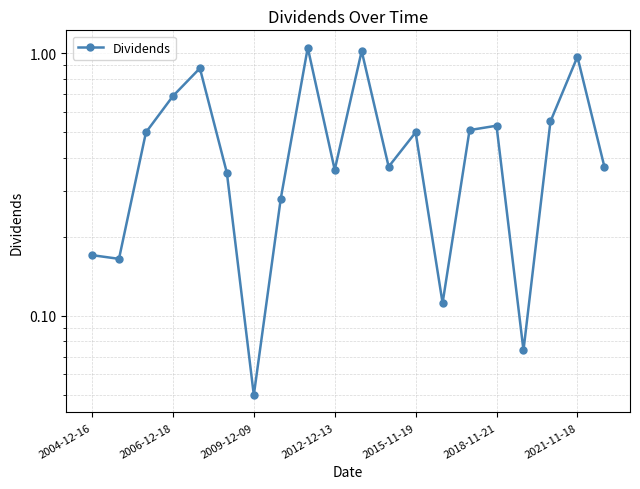

What is the minimum value shown in the chart?

0.1